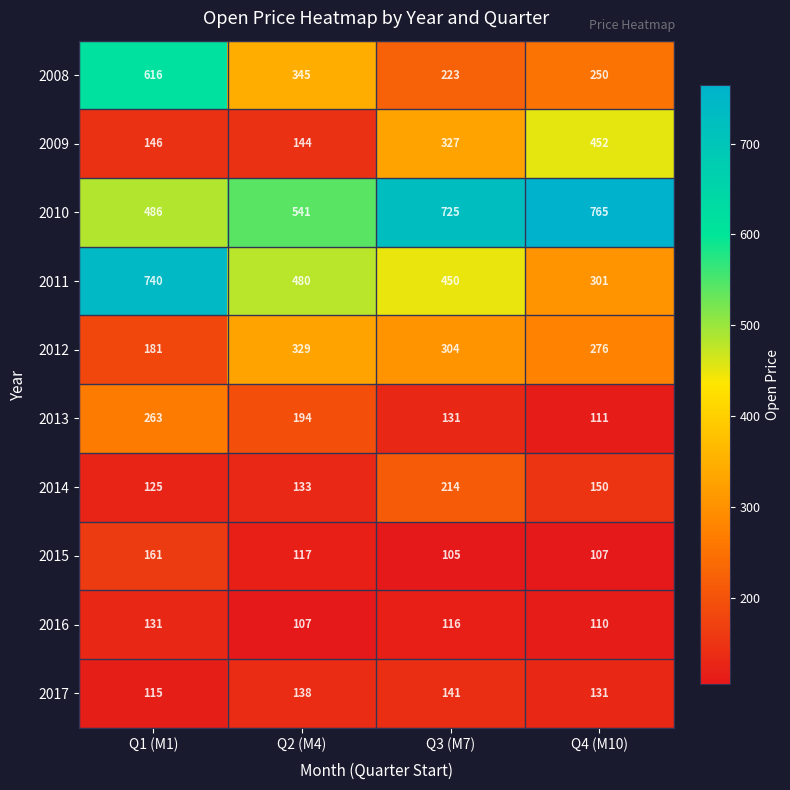

Is it true that 2009 equals 452 at Q4 (M10)?

True